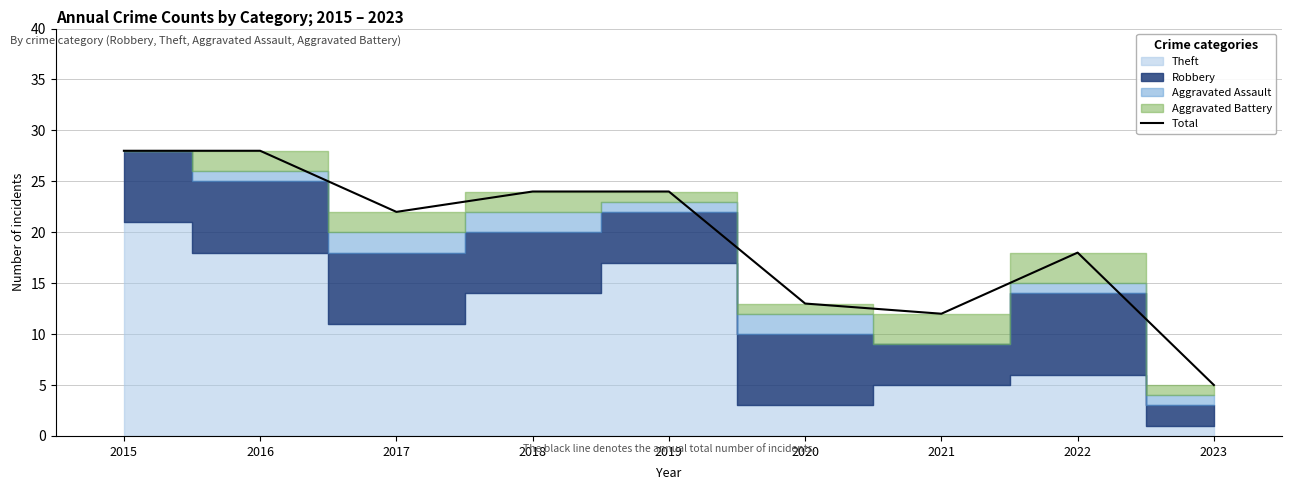

What is the value of the 4th point from the left?

24